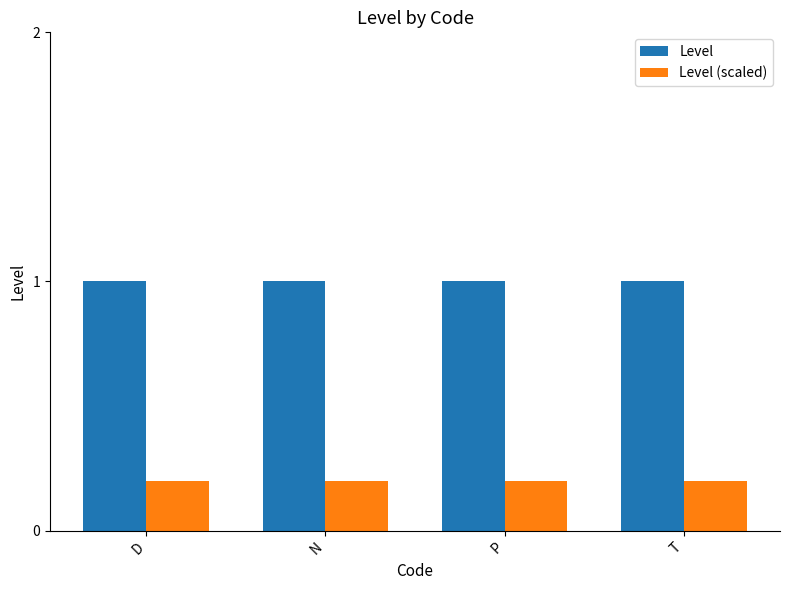

True or false: Level has a value of 1.7 at N.

False